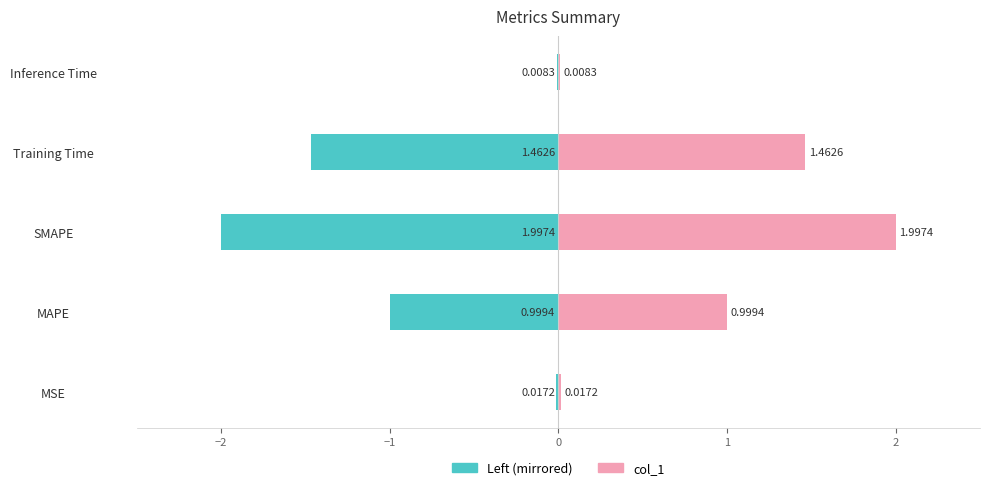

What is the average value of the col_1 series?

0.9